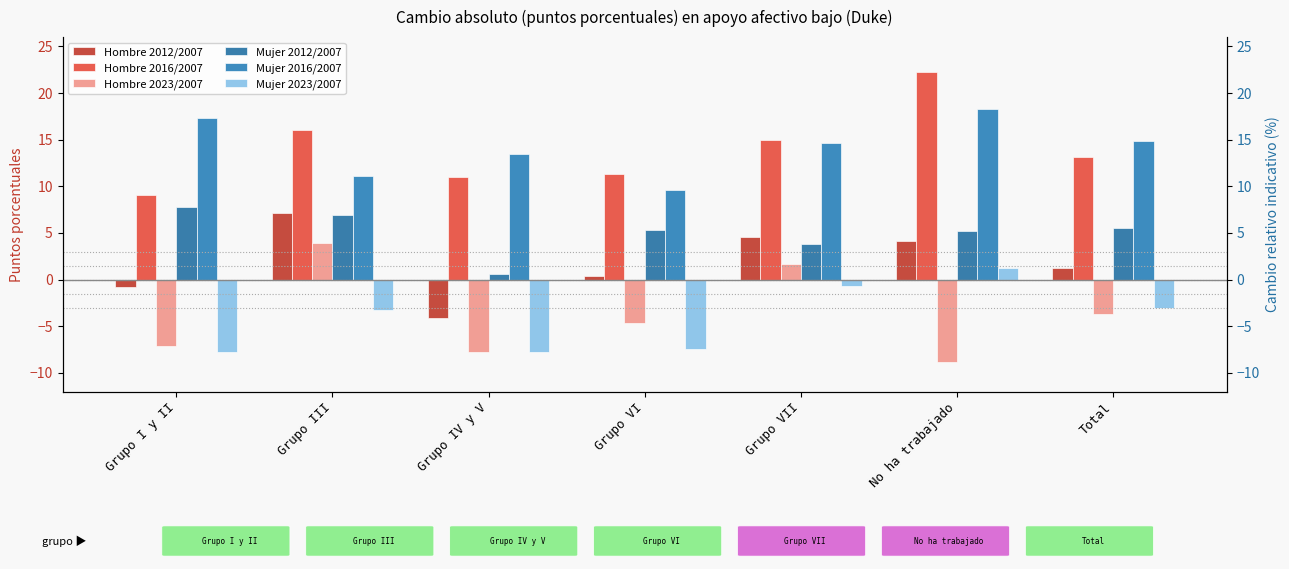

What is the sum of the Hombre 2016/2007 values at Grupo III and Grupo I y II?

25.1